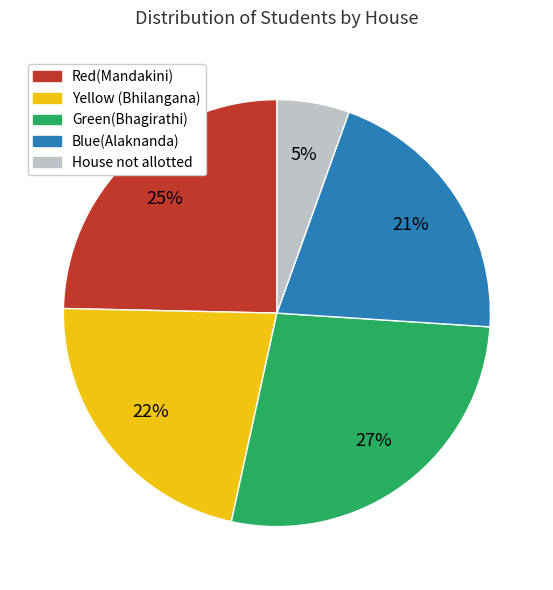

To the nearest percent, what percentage of the pie is Green(Bhagirathi)?

27%